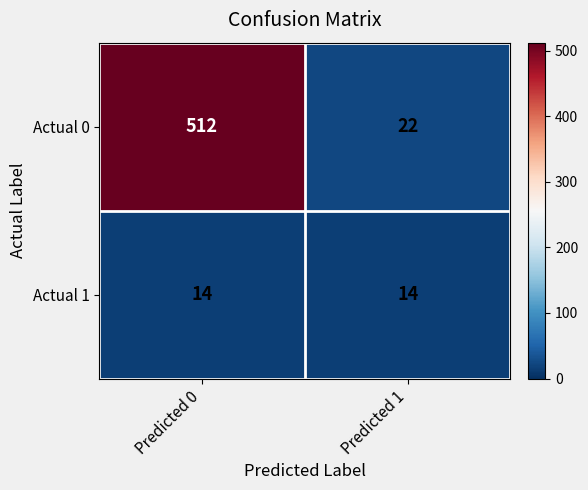

The Actual 1 series shows 22 at Predicted 1. True or false?

False